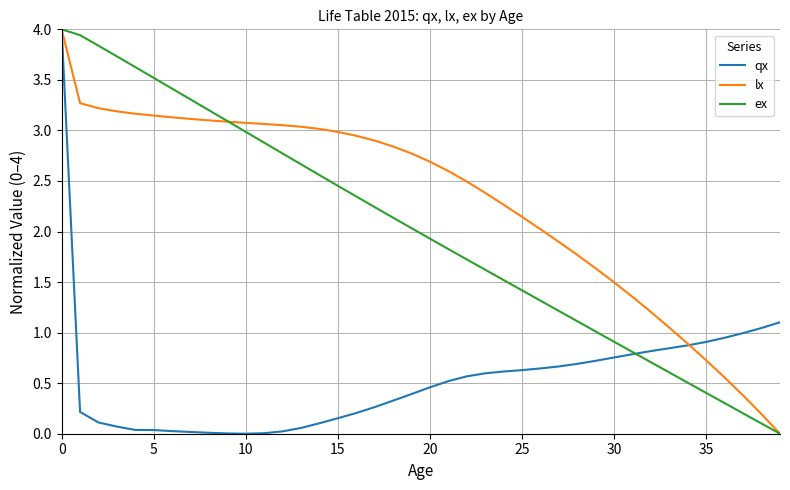

Does the chart have visible grid lines?

Yes